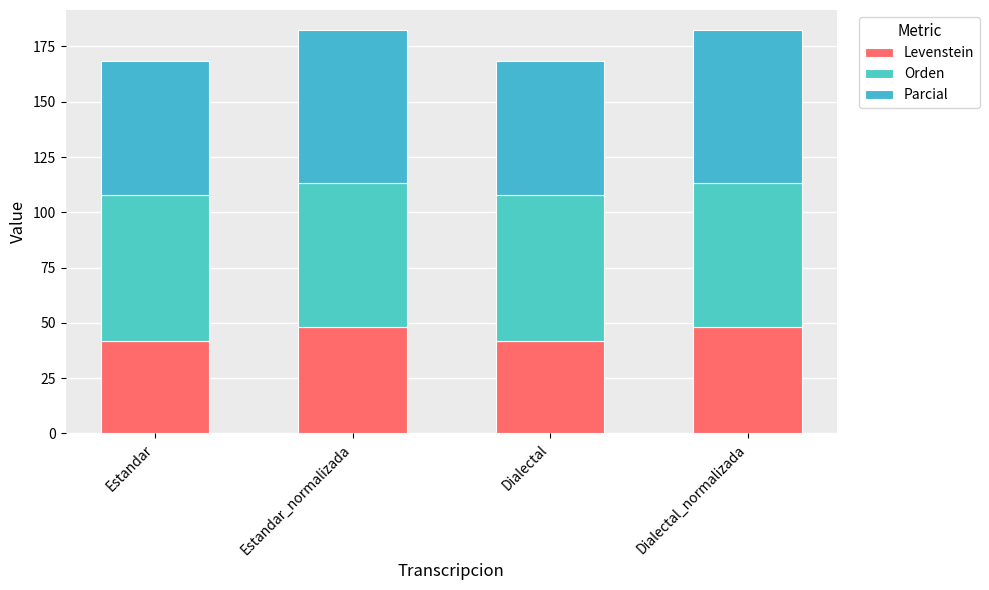

What are all the series names shown in the legend?

Levenstein, Orden, Parcial